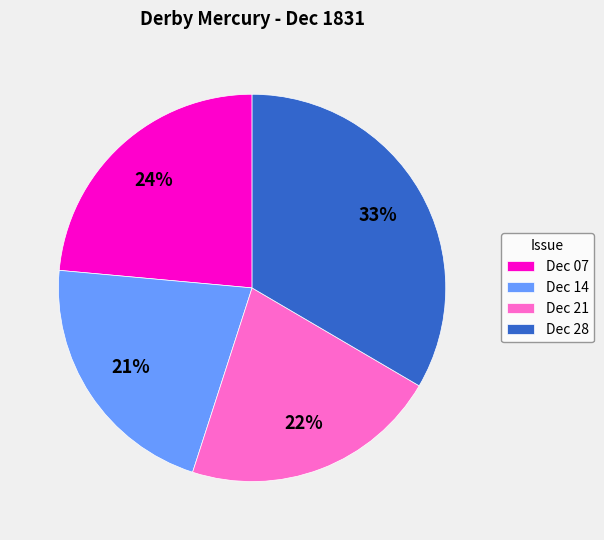

Is there any slice that represents more than half of the pie?

No